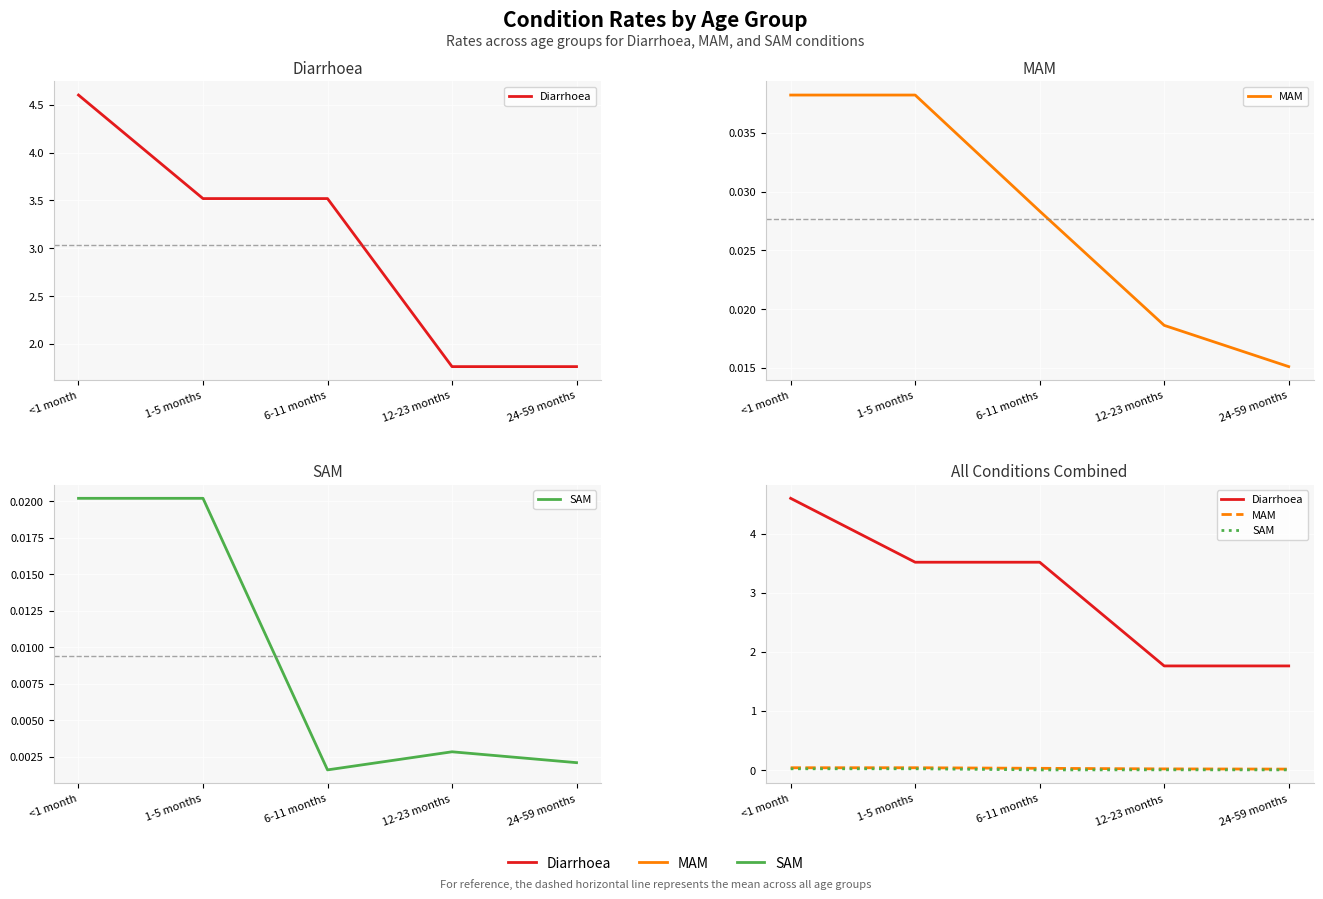

What is the value of the Diarrhoea point at the 4th from the left?

1.8